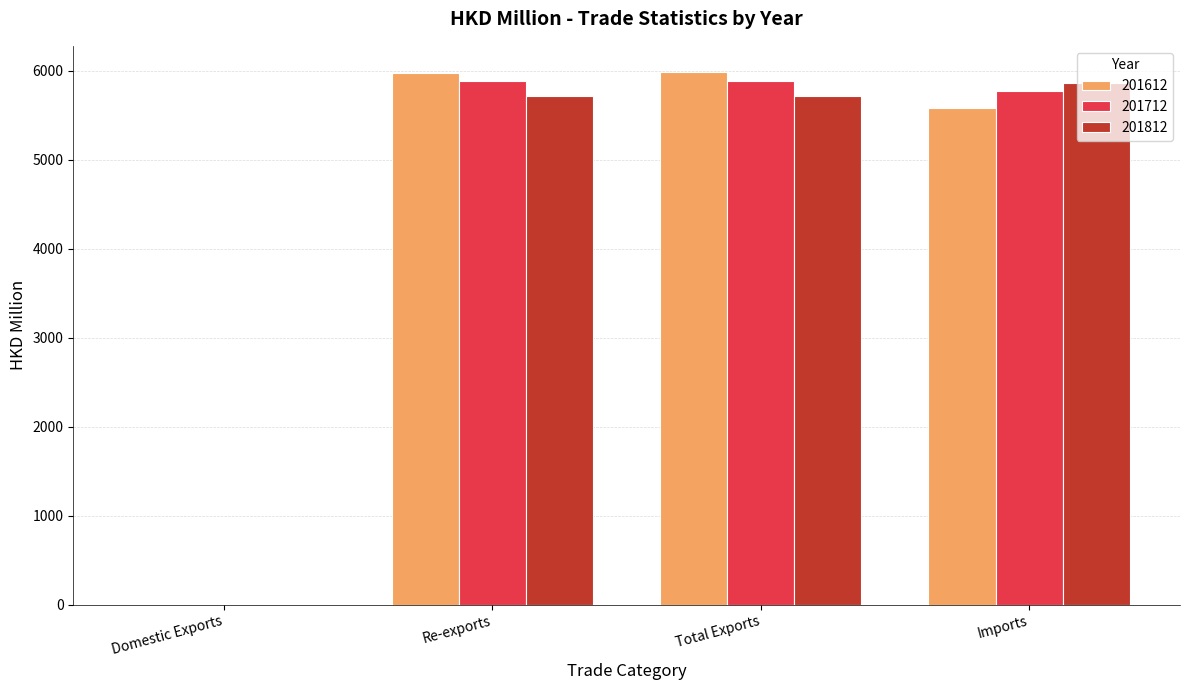

True or false: 201712 has a value of 5772.0 at Imports.

True